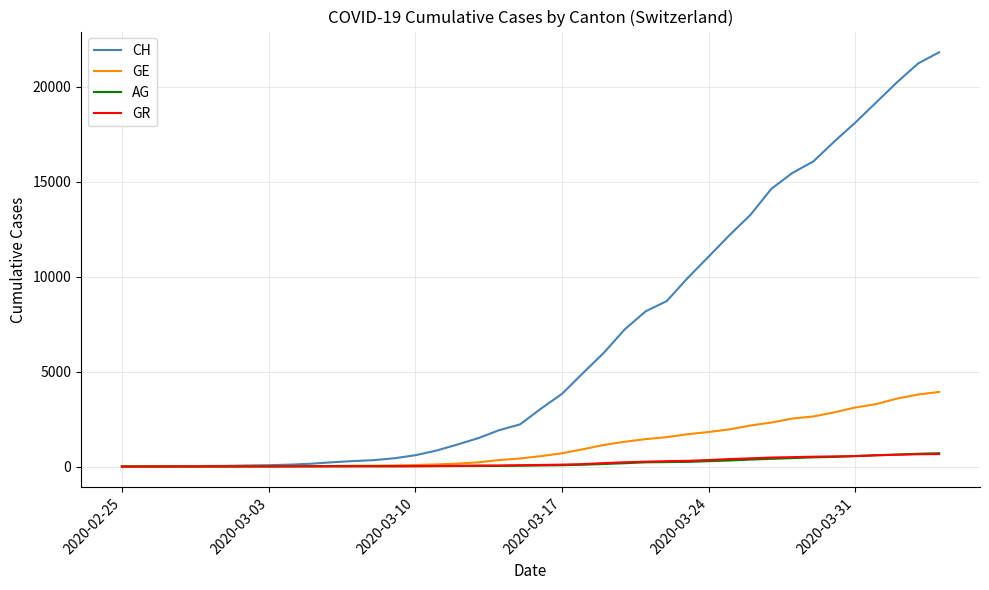

Which series has the largest range (max minus min)?

CH